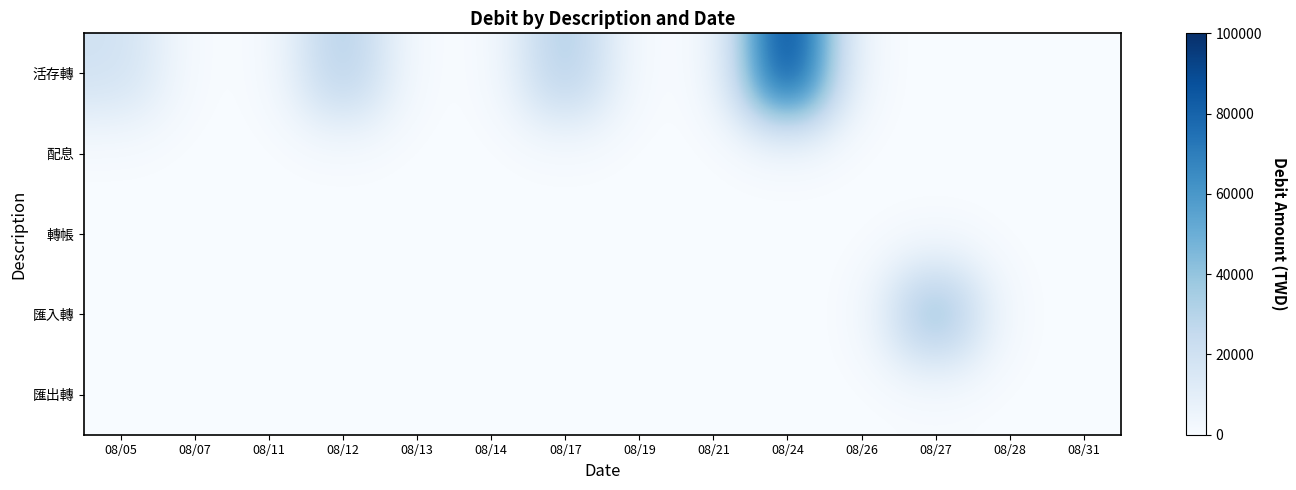

What is the difference between the highest and lowest values at 08/24?

100000.0